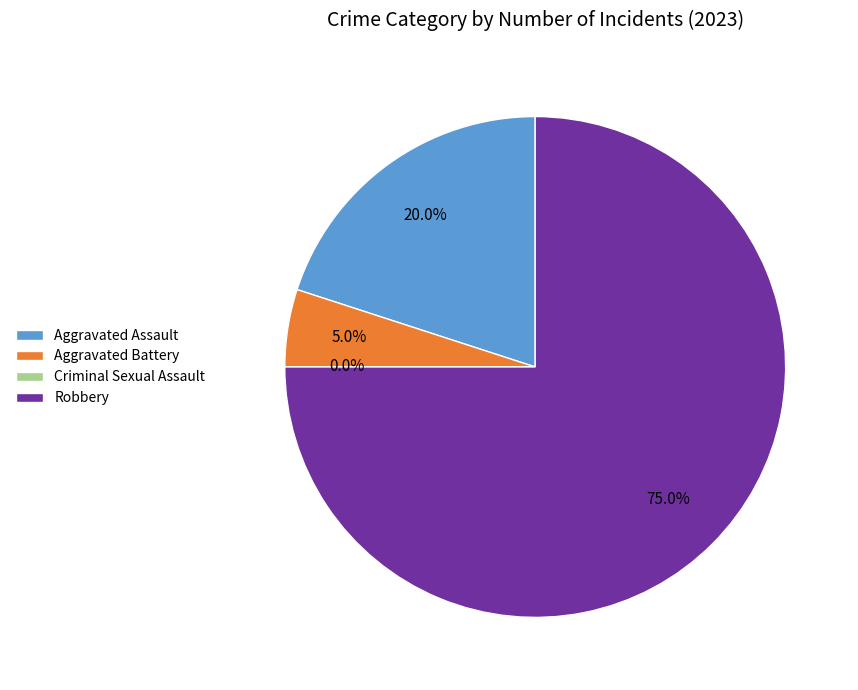

Count the number of slices in the pie.

4